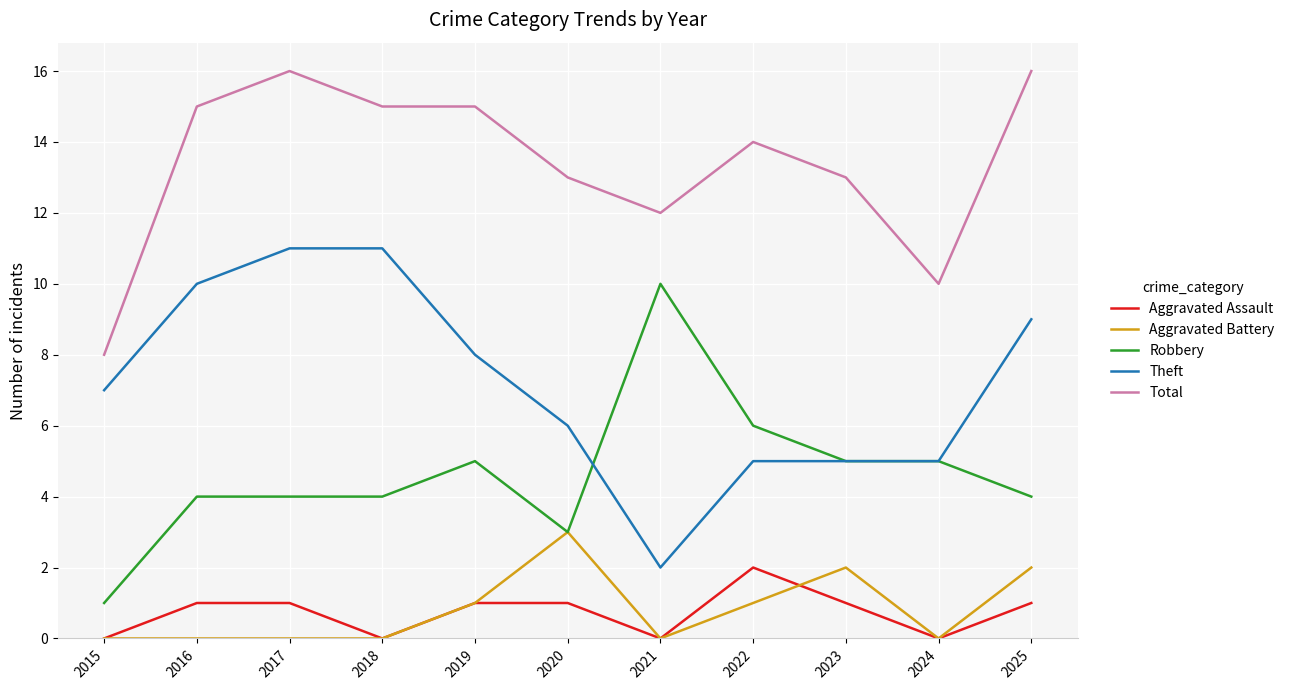

Which series has the largest total across all categories?

Total